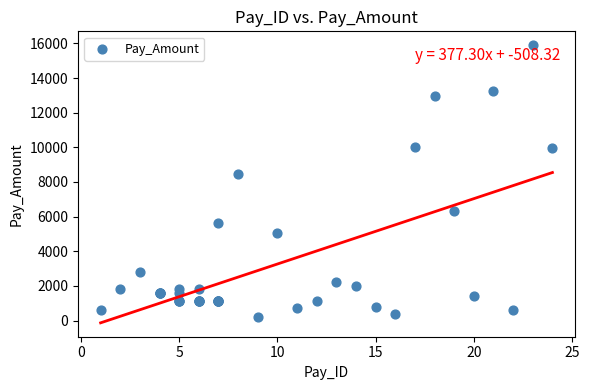

What Y value in the scatter plot is closest to 8048?

8450.7